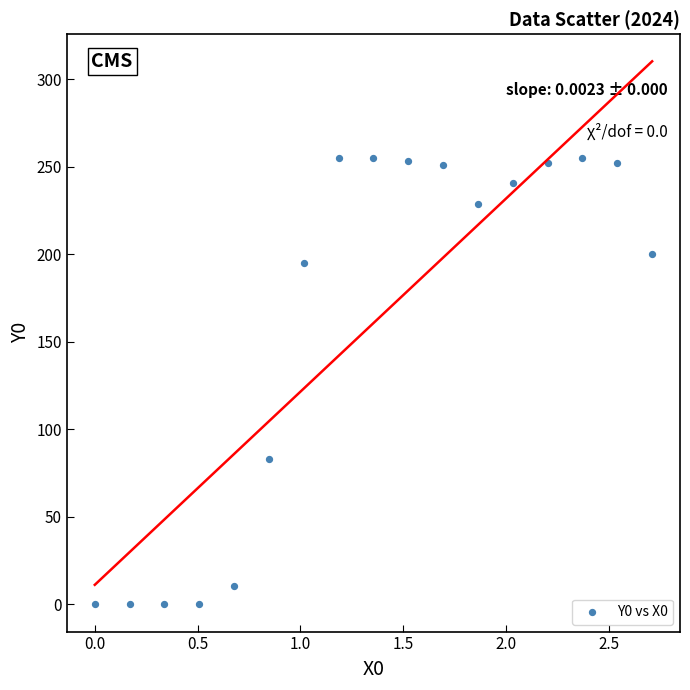

What Y value in the scatter plot is closest to 127?

82.9